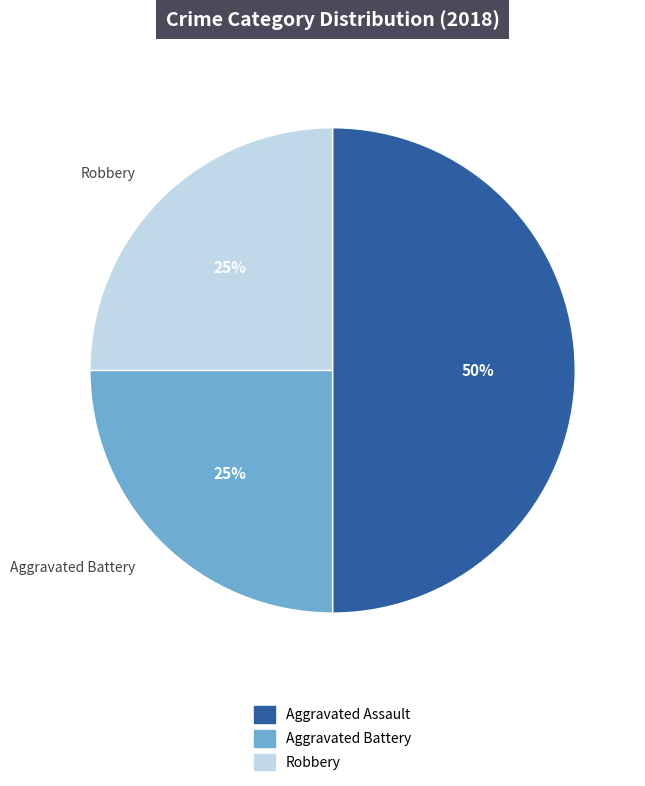

Is Robbery the majority of the pie?

No